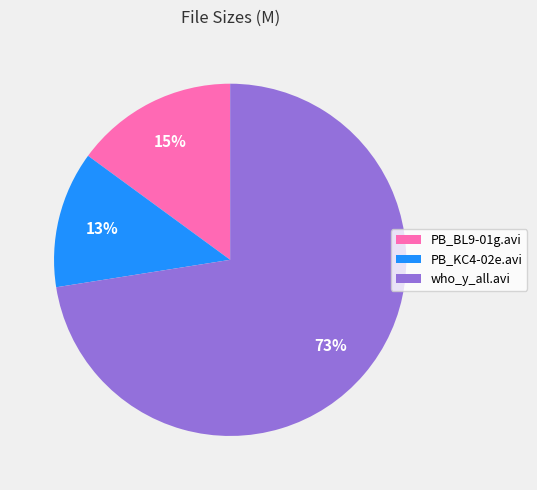

Which category has the smallest portion of the pie?

PB_KC4-02e.avi